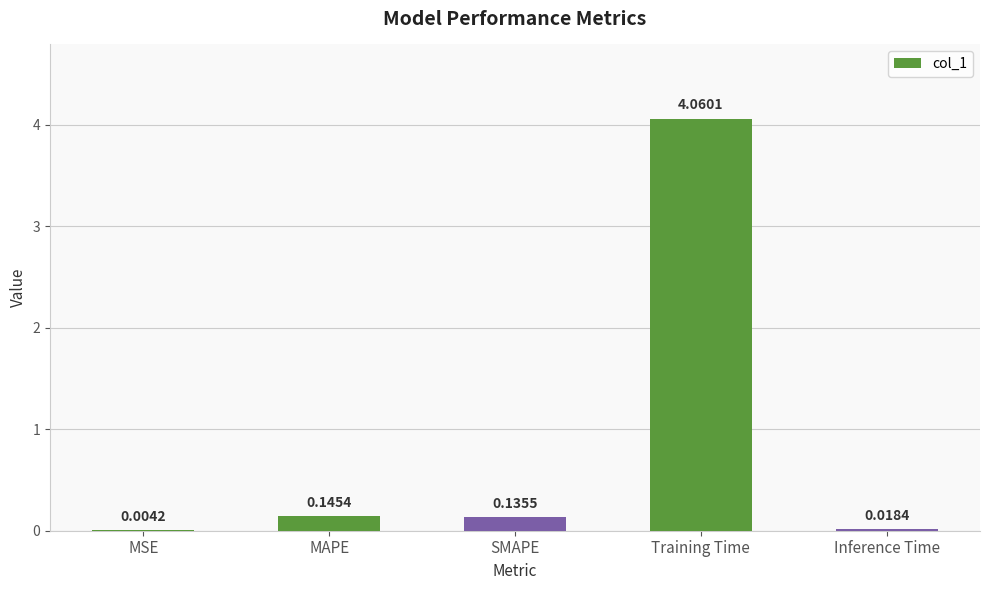

At which label is the value closest to 2?

MAPE